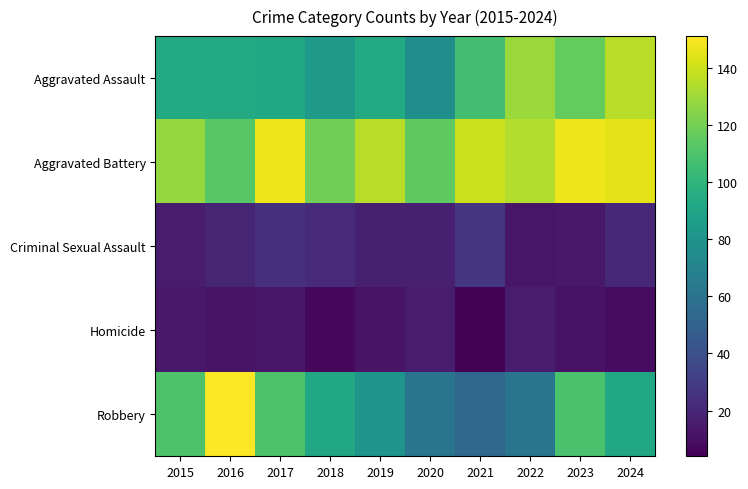

Between 2015 and 2022, which is larger?

2022